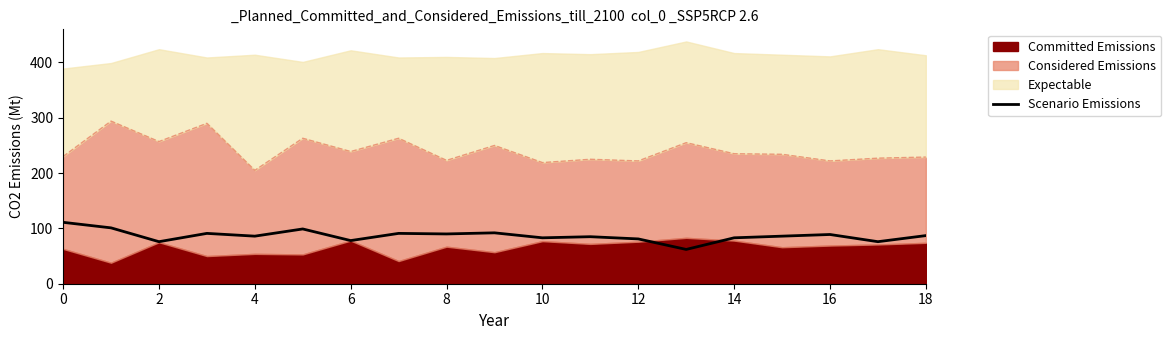

What is the value of the 4th point from the left?

91